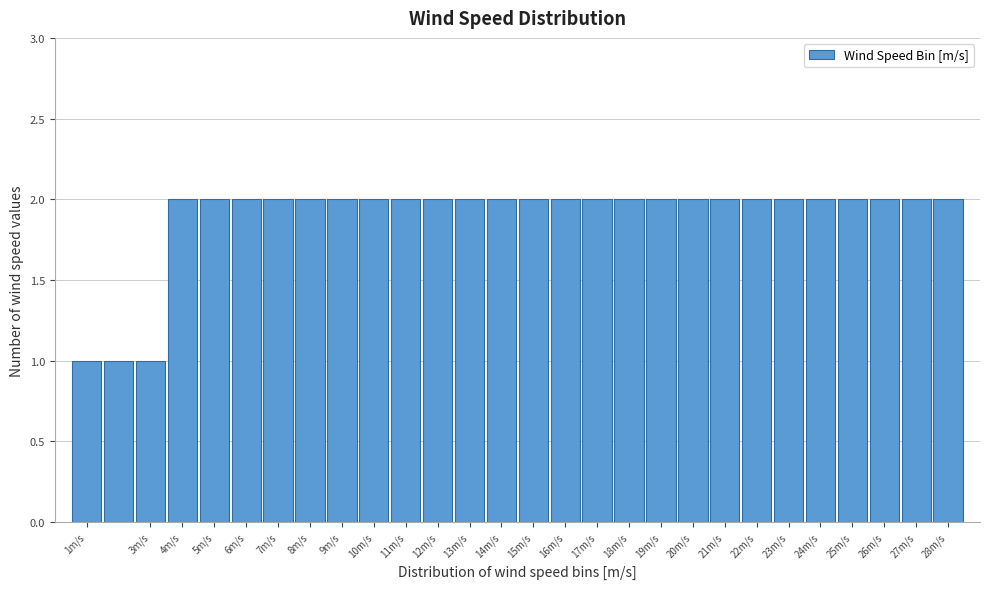

What is the height of the bar covering 5.5 to 6.5 on the x-axis? The values are not printed on the chart, so give them approximately, as read against the axis.

2